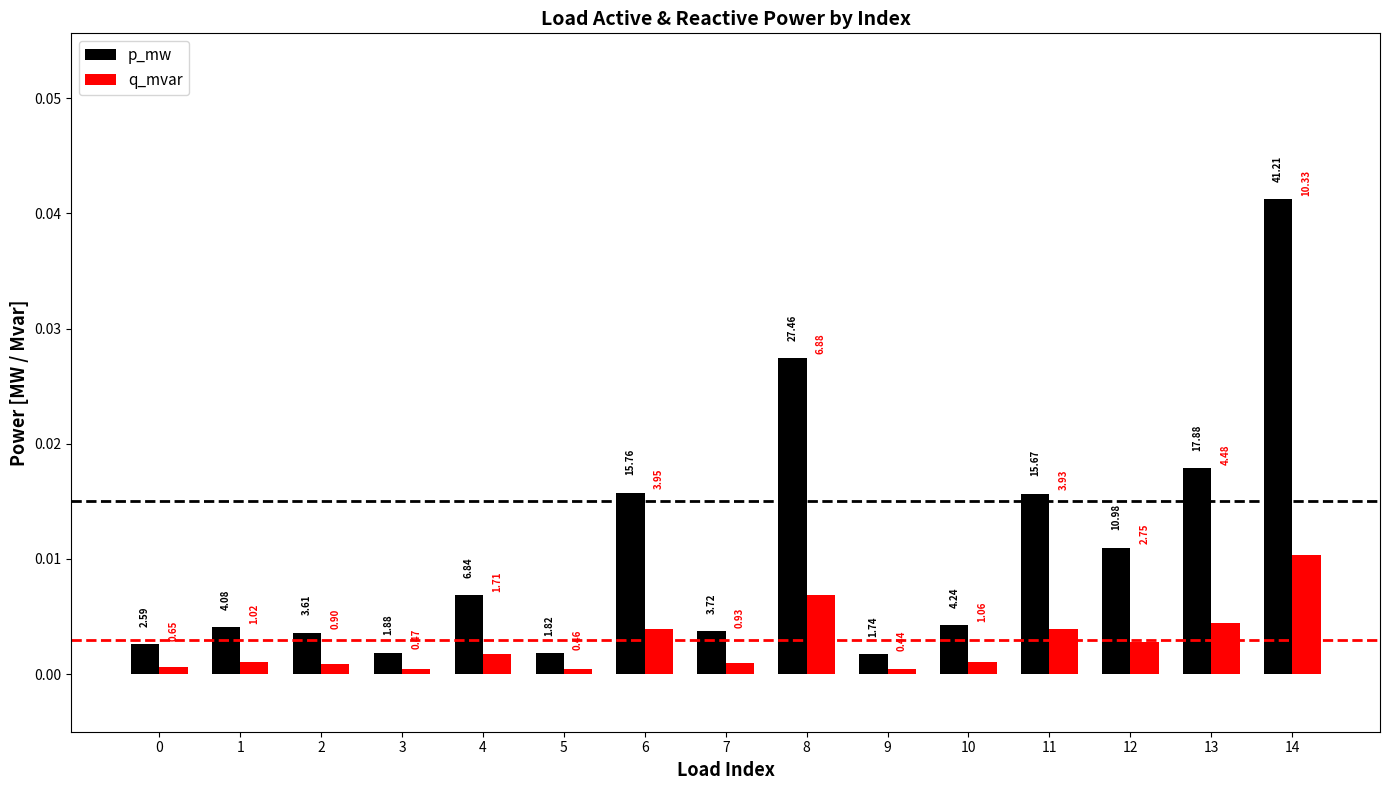

List the labels in order of q_mvar value, largest first.

14, 8, 13, 6, 11, 12, 4, 10, 1, 7, 2, 0, 3, 5, 9